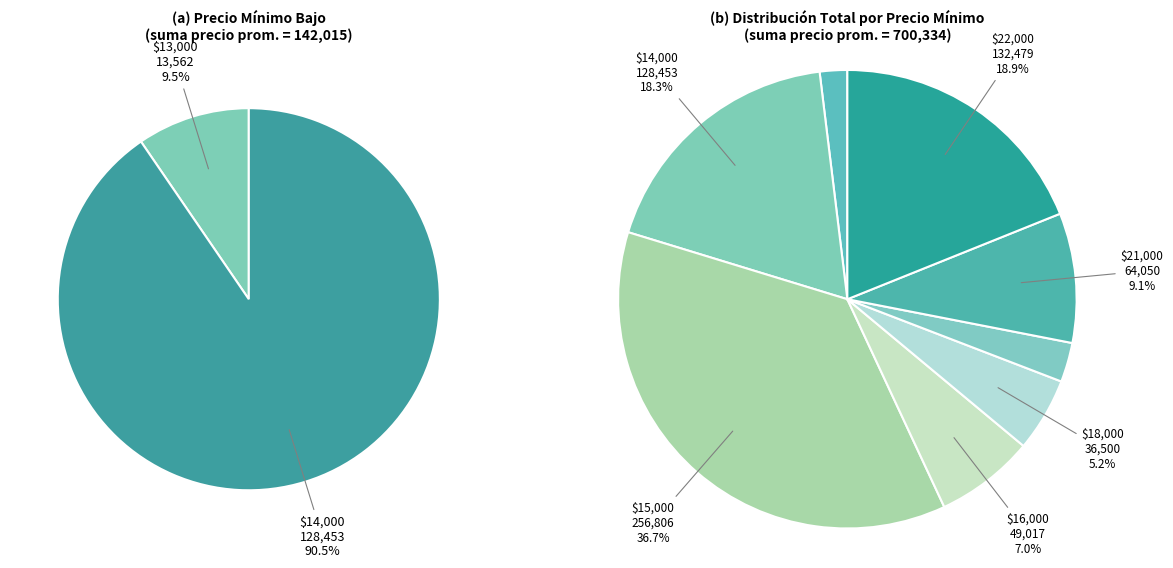

What is the ratio of the value at 19000 to the value at 13000?

1.5